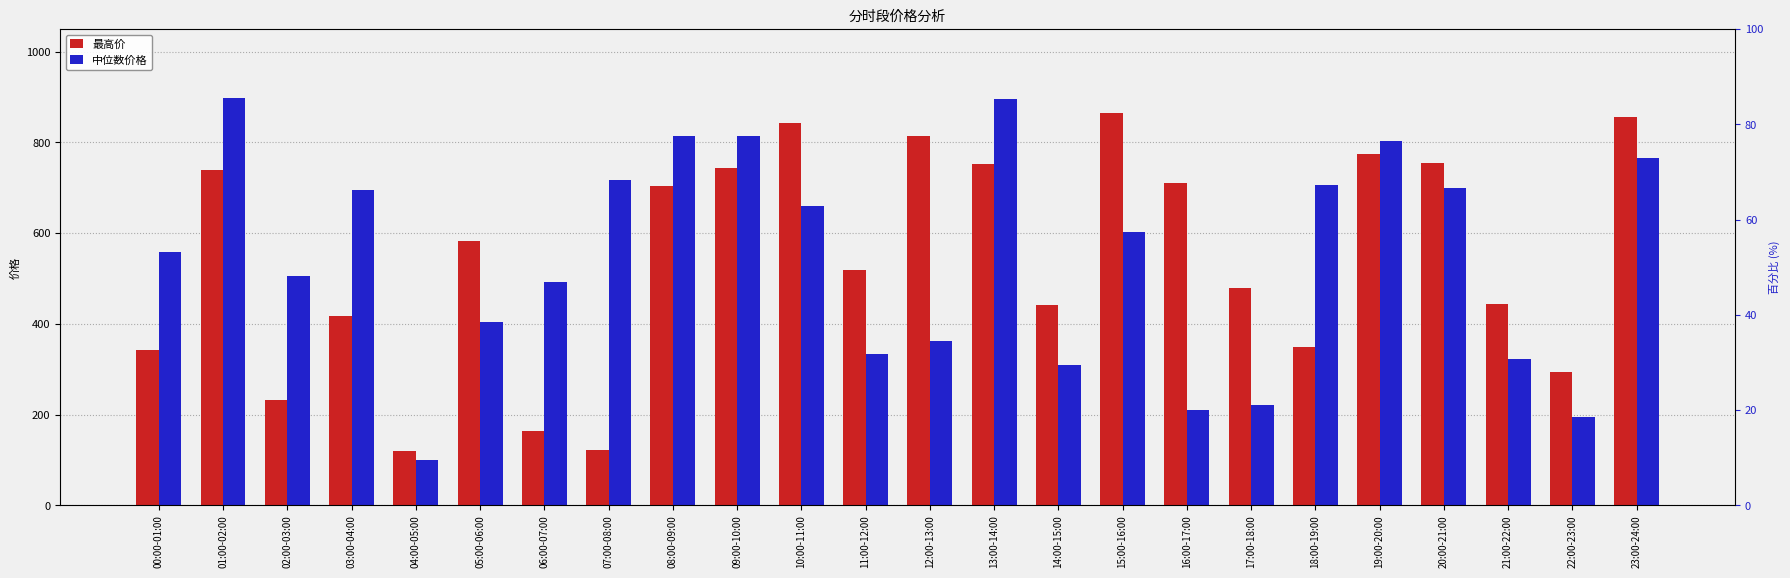

Which category has the highest value across all series?

01:00-02:00